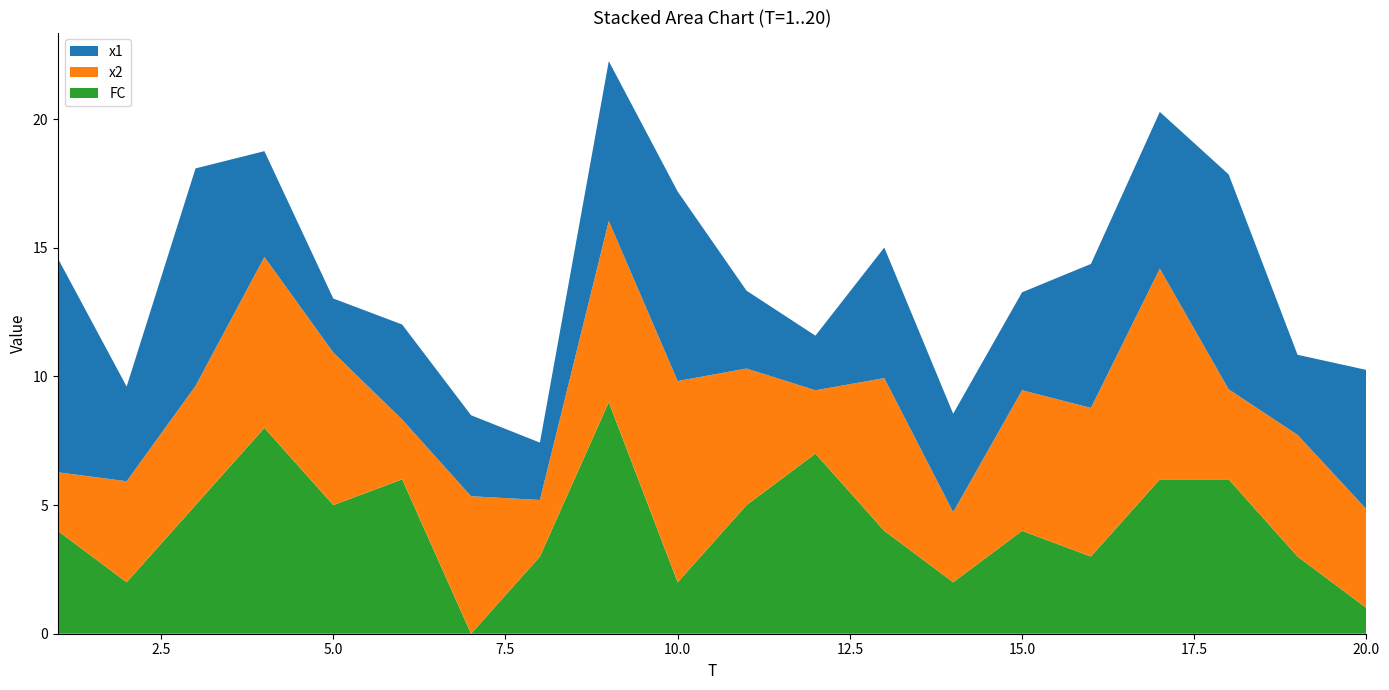

Reading left to right, what are all the values shown in this chart?

x1: 1=8.3	2=3.7	3=8.5	4=4.1	5=2.1	6=3.7	7=3.1	8=2.2	9=6.2	10=7.4	11=3.0	12=2.1	13=5.1	14=3.8	15=3.8	16=5.6	17=6.1	18=8.4	19=3.1	20=5.4
x2: 1=2.3	2=3.9	3=4.6	4=6.6	5=5.9	6=2.3	7=5.3	8=2.2	9=7.0	10=7.8	11=5.3	12=2.5	13=5.9	14=2.7	15=5.5	16=5.8	17=8.2	18=3.5	19=4.7	20=3.8
FC: 1=4.0	2=2.0	3=5.0	4=8.0	5=5.0	6=6.0	7=0.0	8=3.0	9=9.0	10=2.0	11=5.0	12=7.0	13=4.0	14=2.0	15=4.0	16=3.0	17=6.0	18=6.0	19=3.0	20=1.0